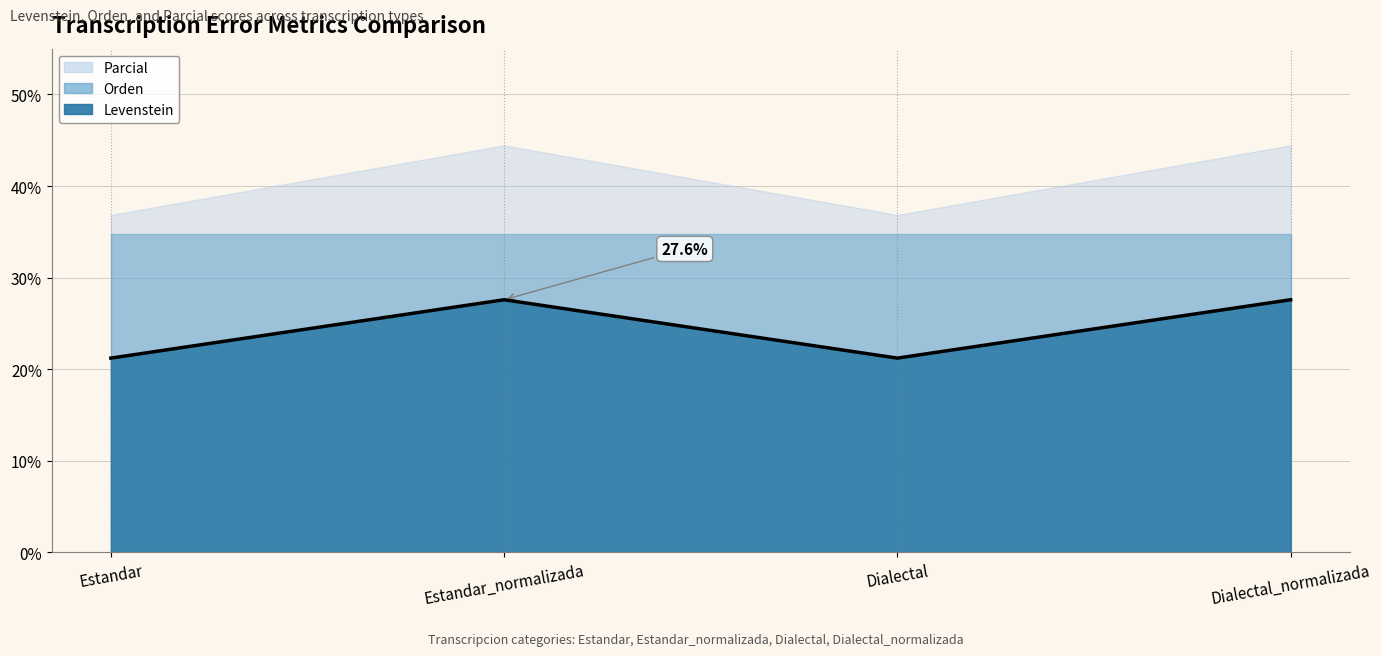

Where is the first local maximum?

Estandar_normalizada